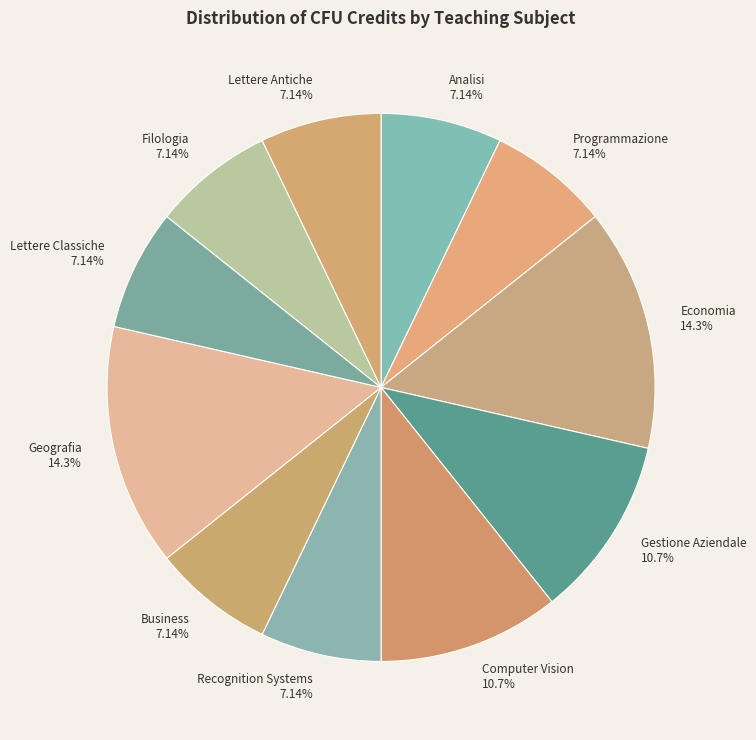

What percentage do Lettere Antiche and Geografia together represent?

21.4%